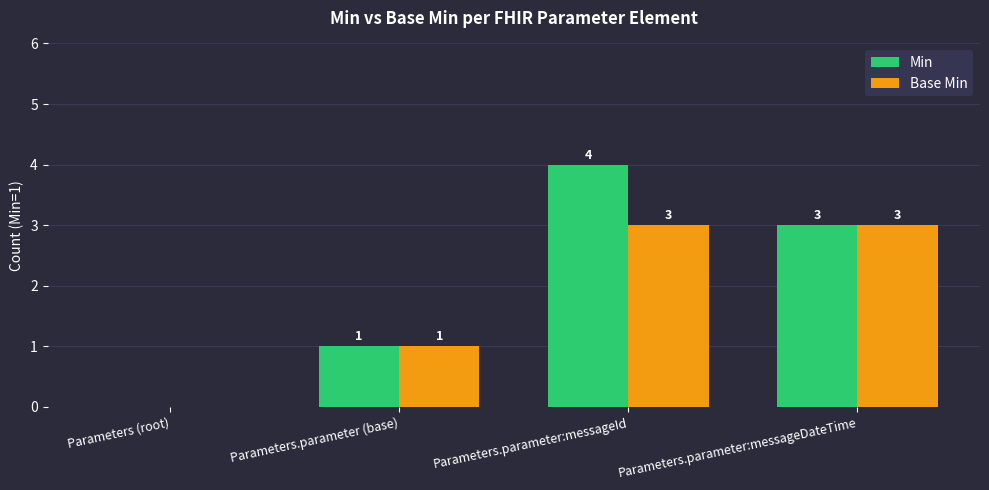

Where is Base Min nearest to the value 1?

Parameters.parameter (base)